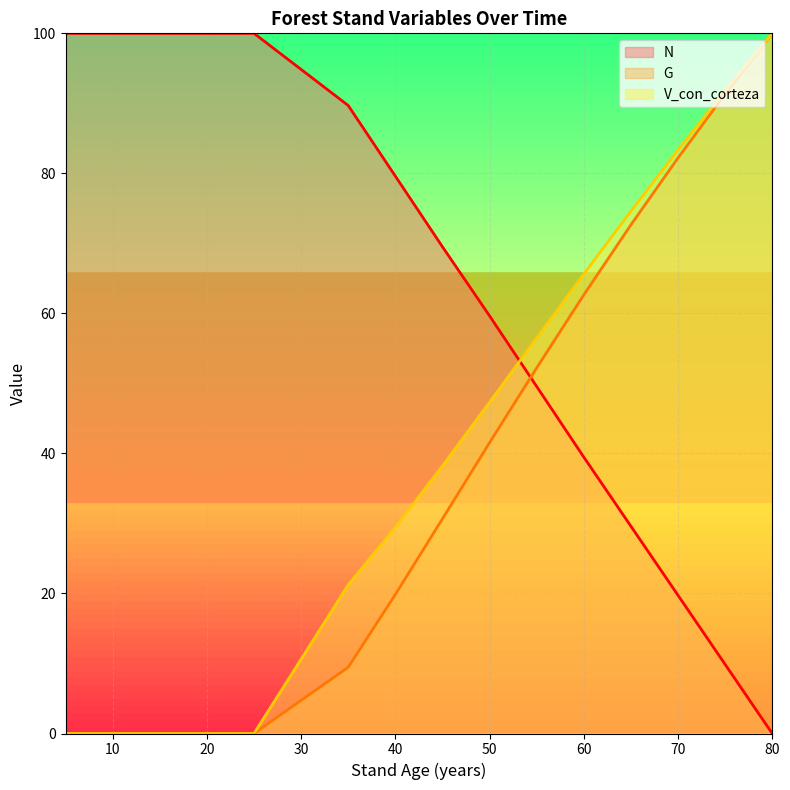

Count the number of data series in this chart.

3